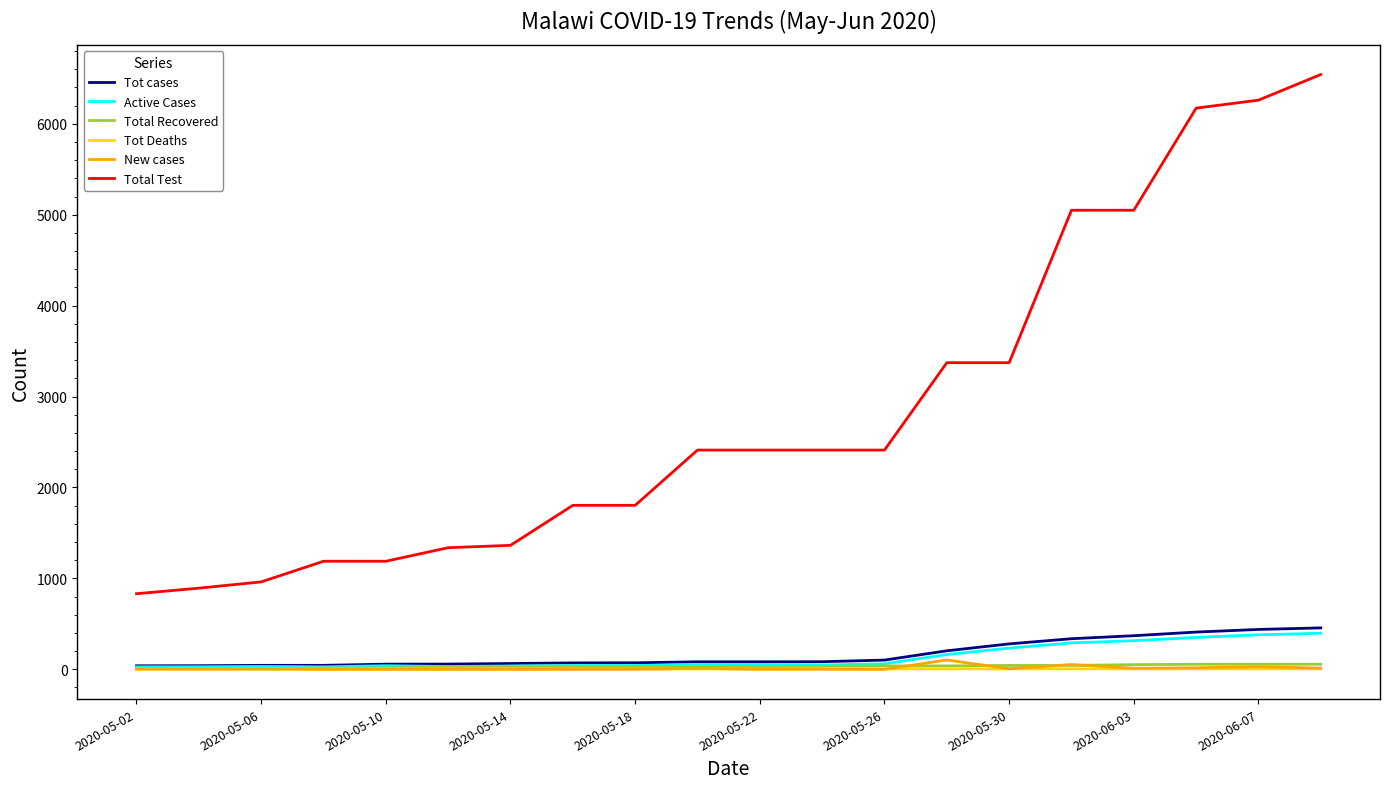

Does the chart display data point markers on the line(s)?

No